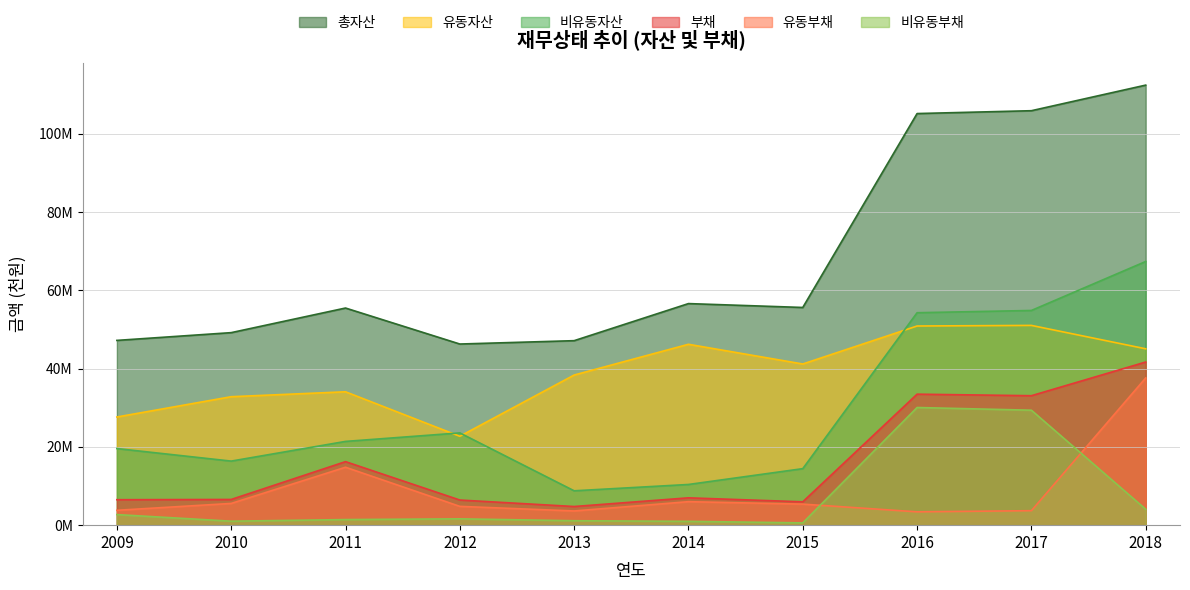

Which category has the highest value across all series?

2018